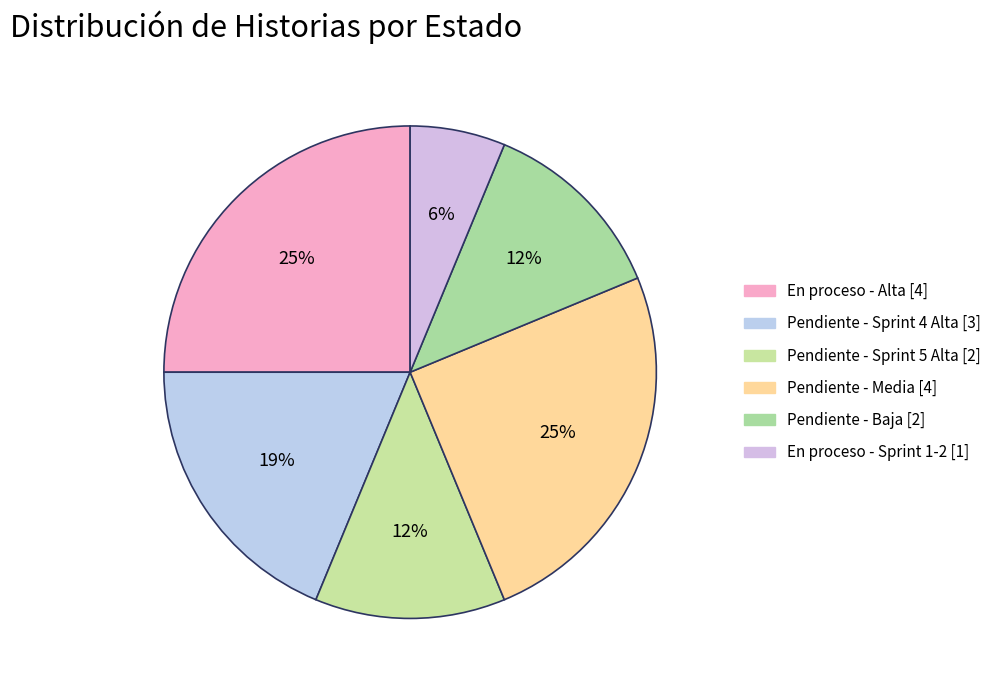

To the nearest percent, what is the difference between the largest and smallest slice percentages?

19%